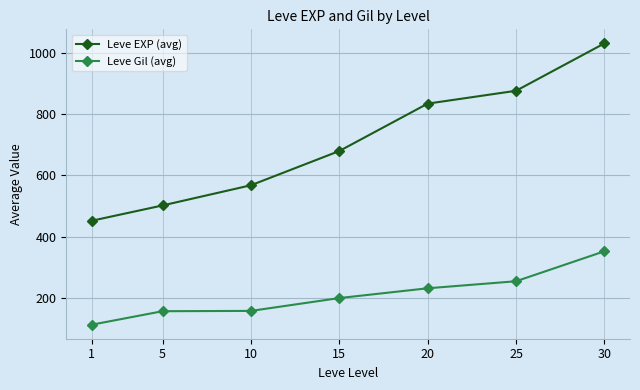

What is the total value across all series at 5?

658